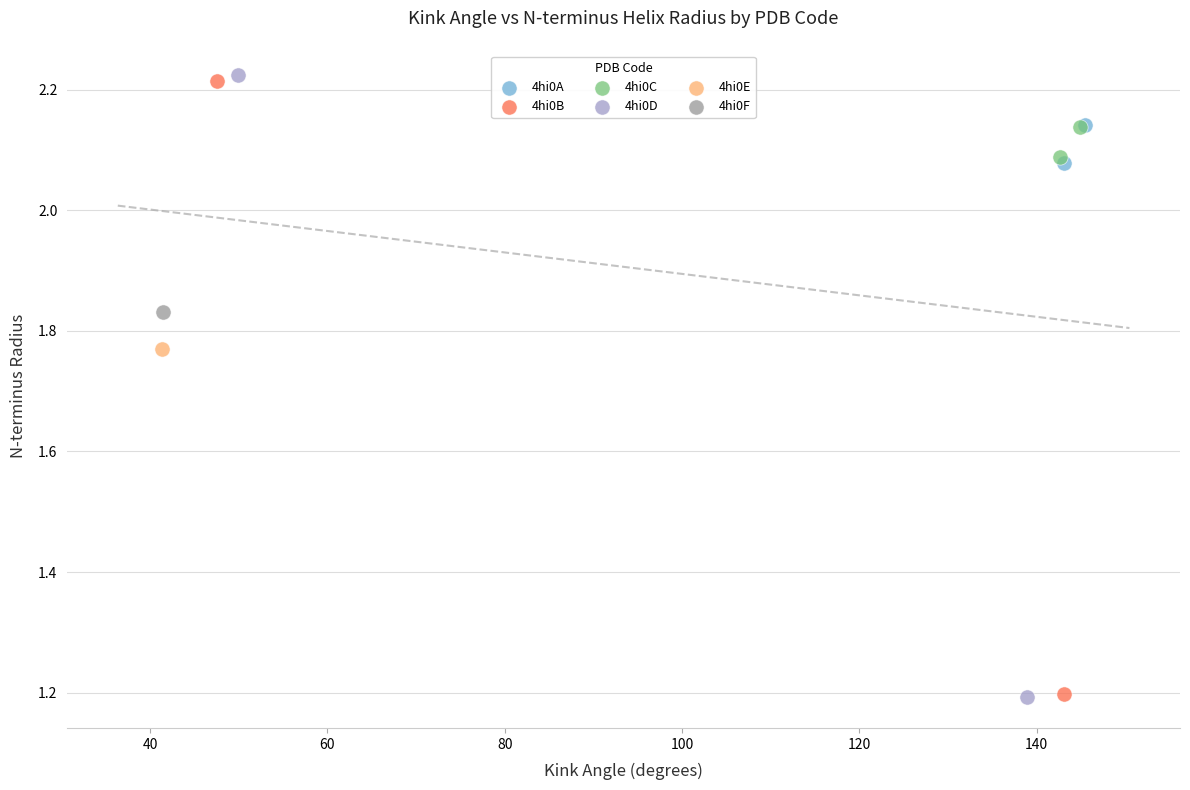

What are all the series names shown in the legend?

4hi0A, 4hi0B, 4hi0C, 4hi0D, 4hi0E, 4hi0F